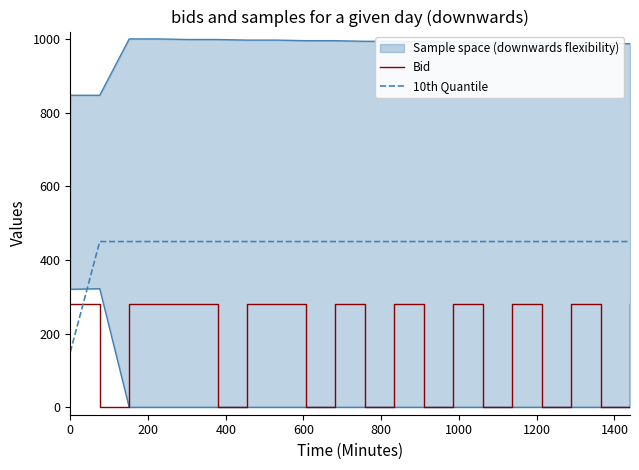

What is the average value of the Bid series?

168